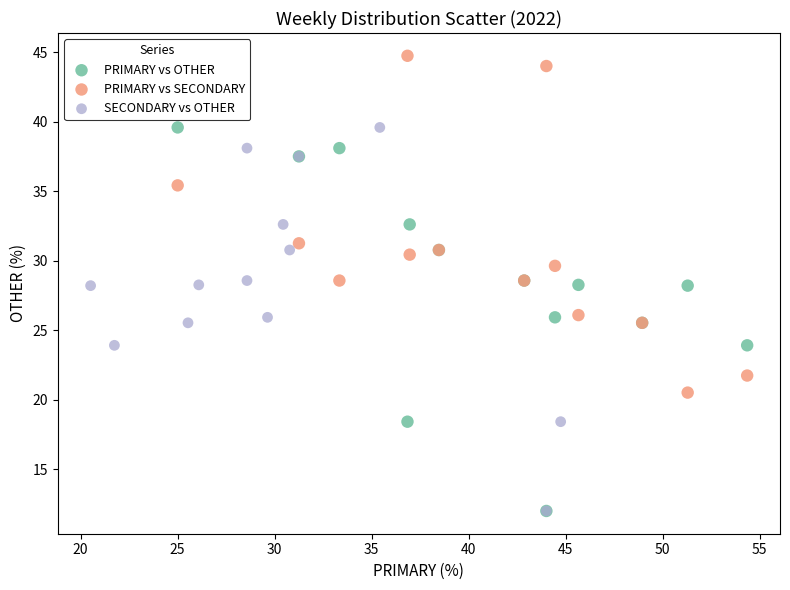

Which series reaches the maximum Y coordinate?

PRIMARY vs SECONDARY